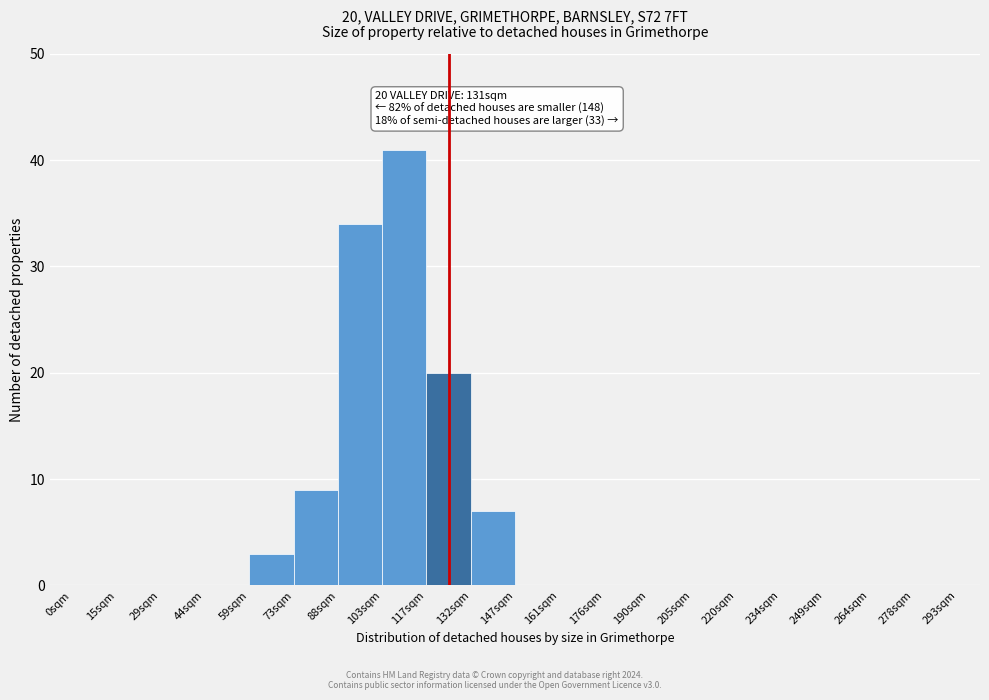

Reading left to right, what are all the values shown in this chart?

0sqm=0	15sqm=0	29sqm=0	44sqm=0	59sqm=3	73sqm=9	88sqm=34	103sqm=41	117sqm=20	132sqm=7	147sqm=0	161sqm=0	176sqm=0	190sqm=0	205sqm=0	220sqm=0	234sqm=0	249sqm=0	264sqm=0	278sqm=0